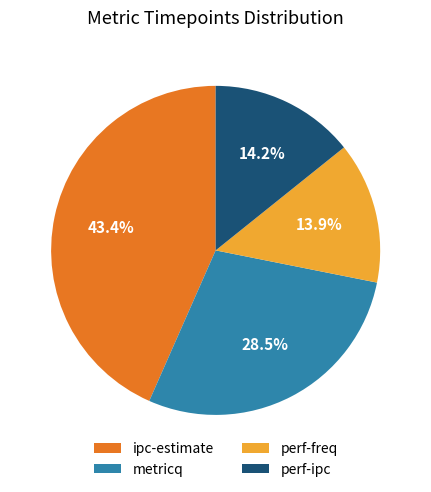

What is the ratio of the value at ipc-estimate to the value at metricq?

1.5